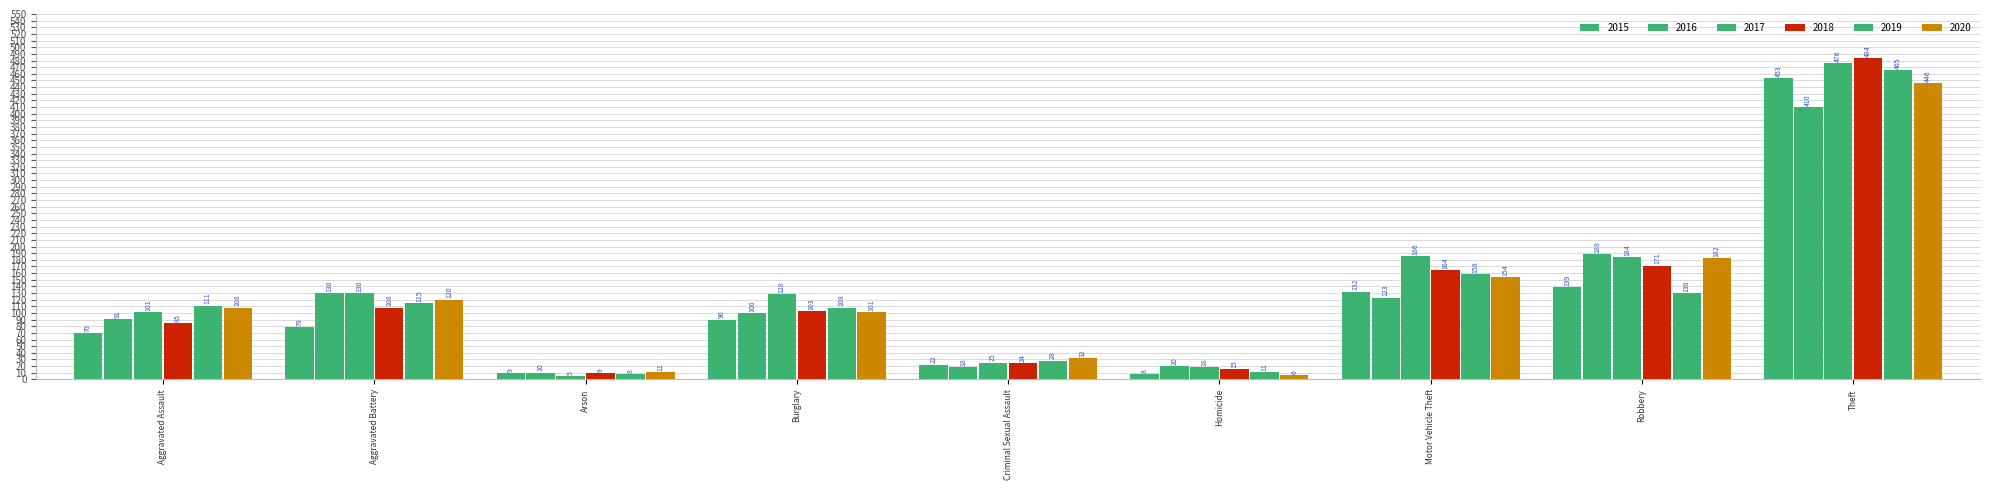

Where does the 2018 series first go above 103?

Aggravated Battery